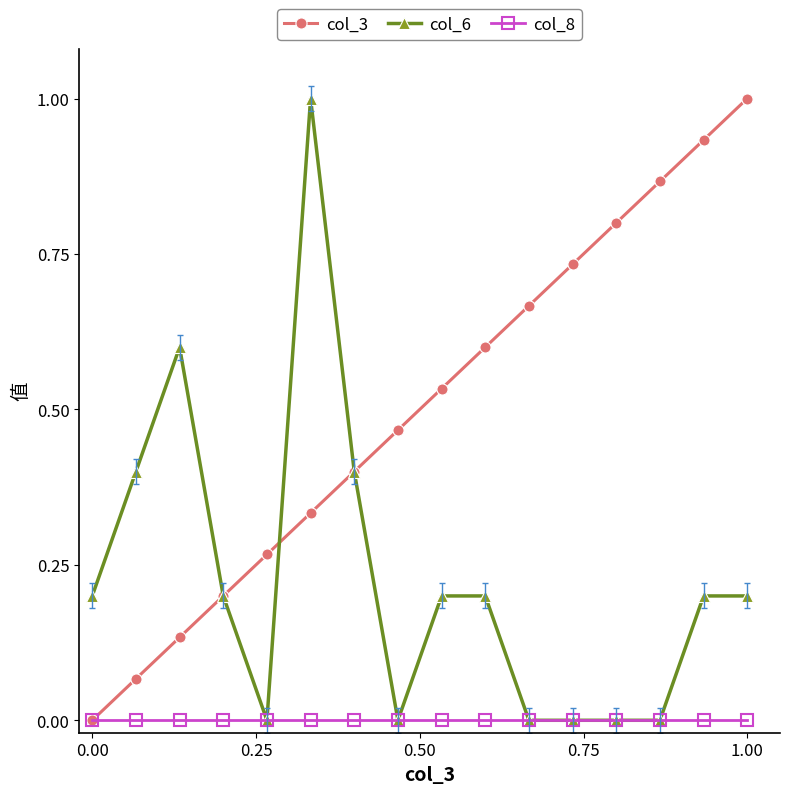

List the series in order of their overall mean, lowest first.

col_8, col_6, col_3